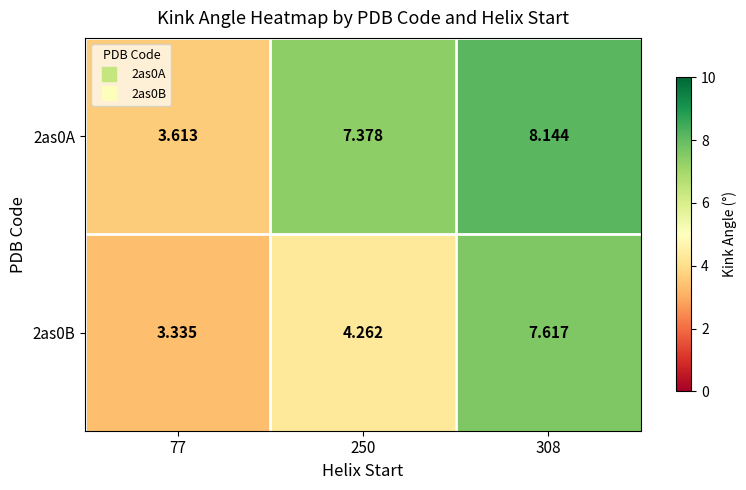

Rank the series by their maximum value, from lowest to highest.

2as0B, 2as0A